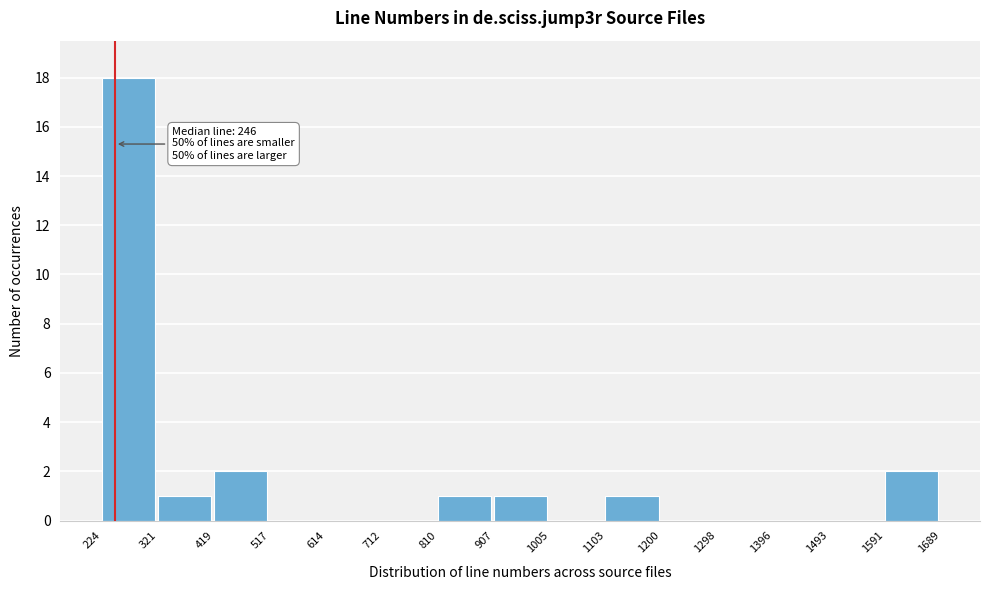

Over which range of the x-axis is the bar tallest?

224 to 321